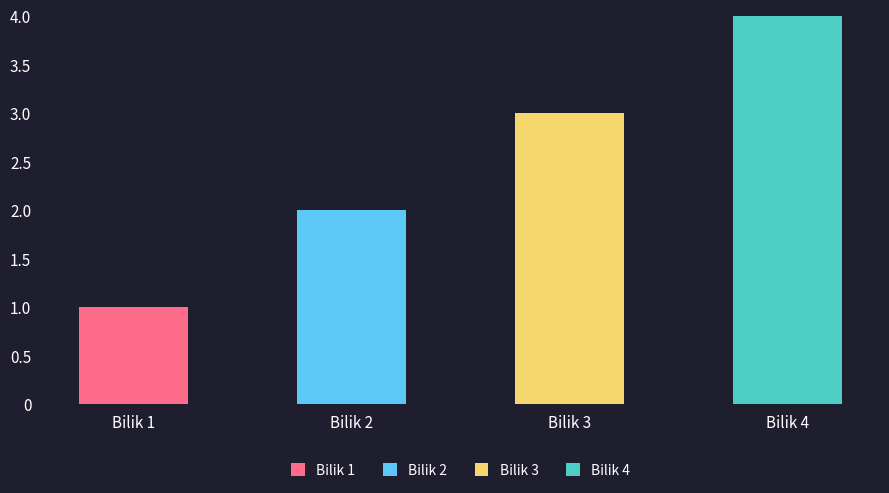

Reading right to left, what are all the values shown in this chart?

Bilik 4=4	Bilik 3=3	Bilik 2=2	Bilik 1=1